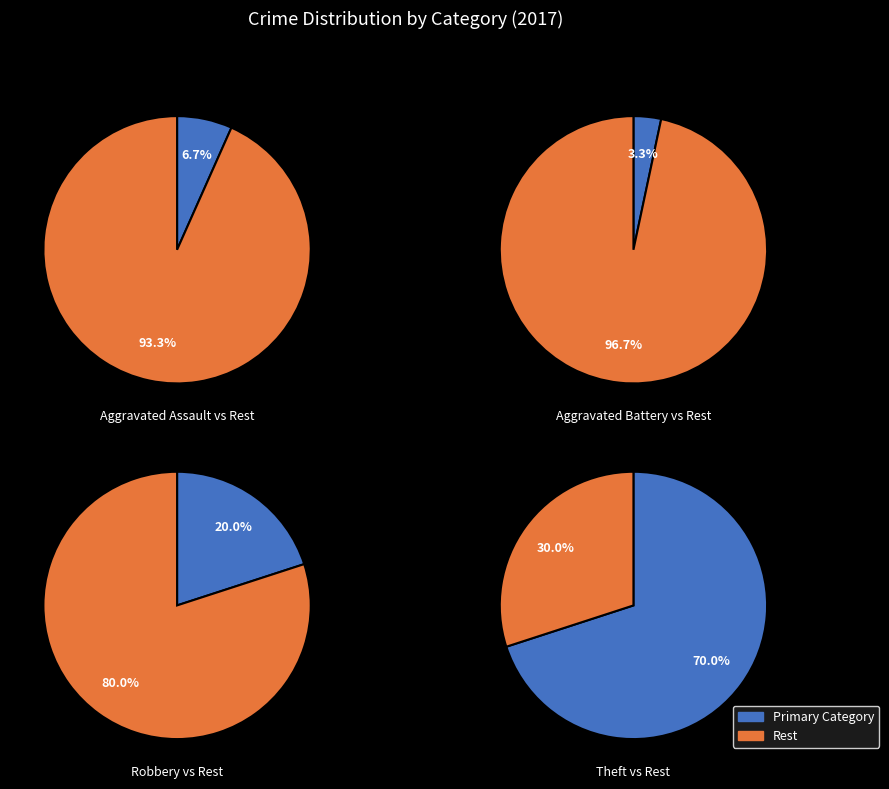

Combined, do Robbery and Theft account for over 50%?

Yes